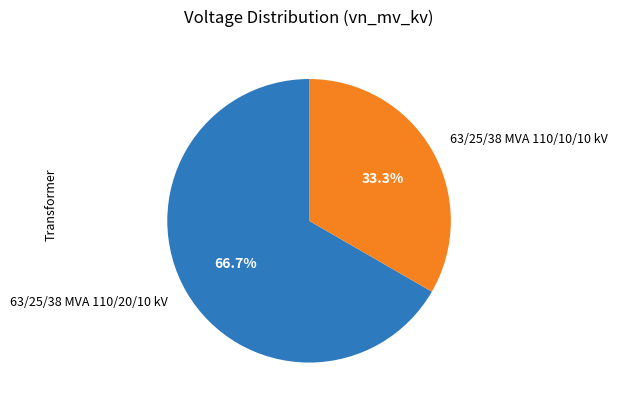

How many segments does this pie chart have?

2